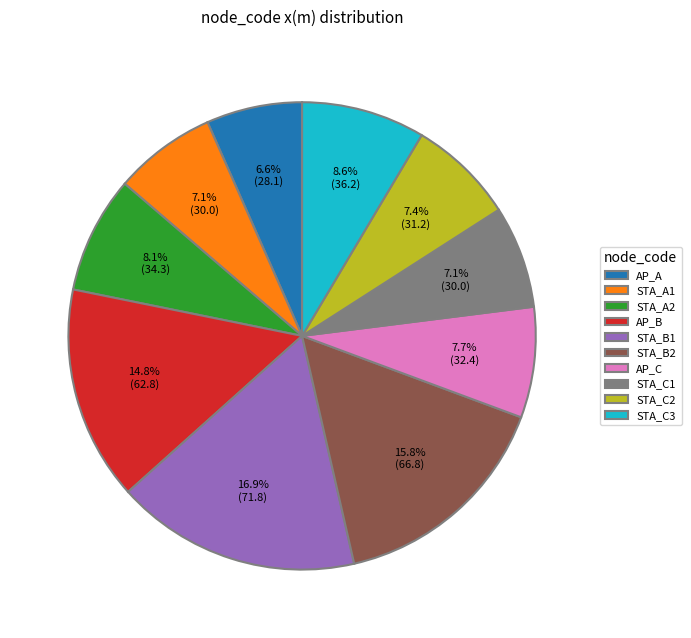

Does STA_A1 account for over 50% of the chart?

No